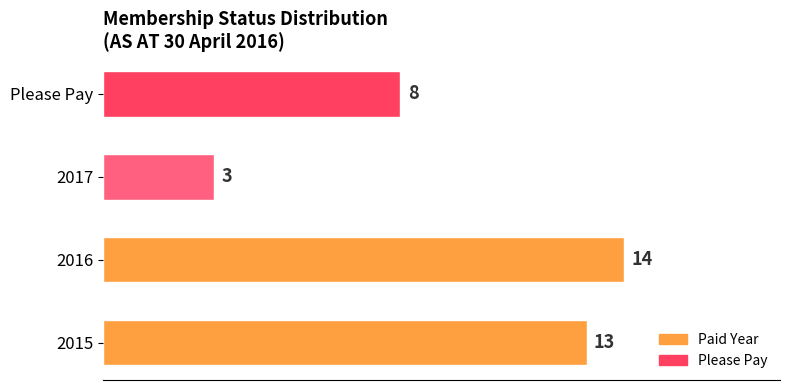

Does the chart contain stacked bars?

No